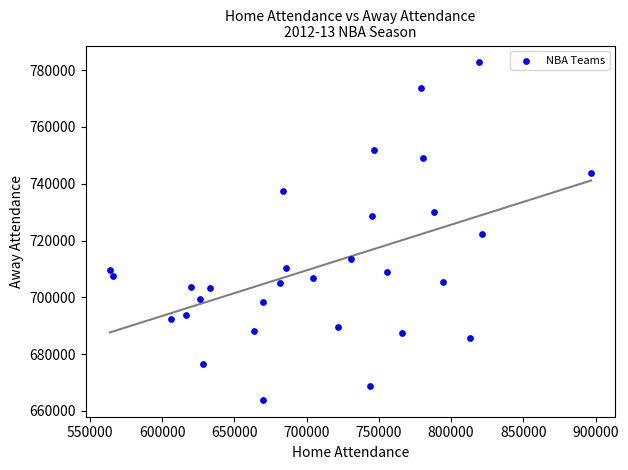

What is the range of Y values (max minus min)?

118777